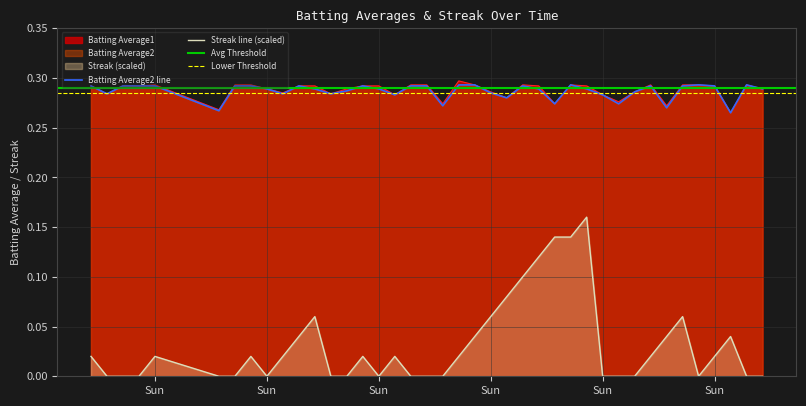

What is the maximum value for Batting Average1?

0.3